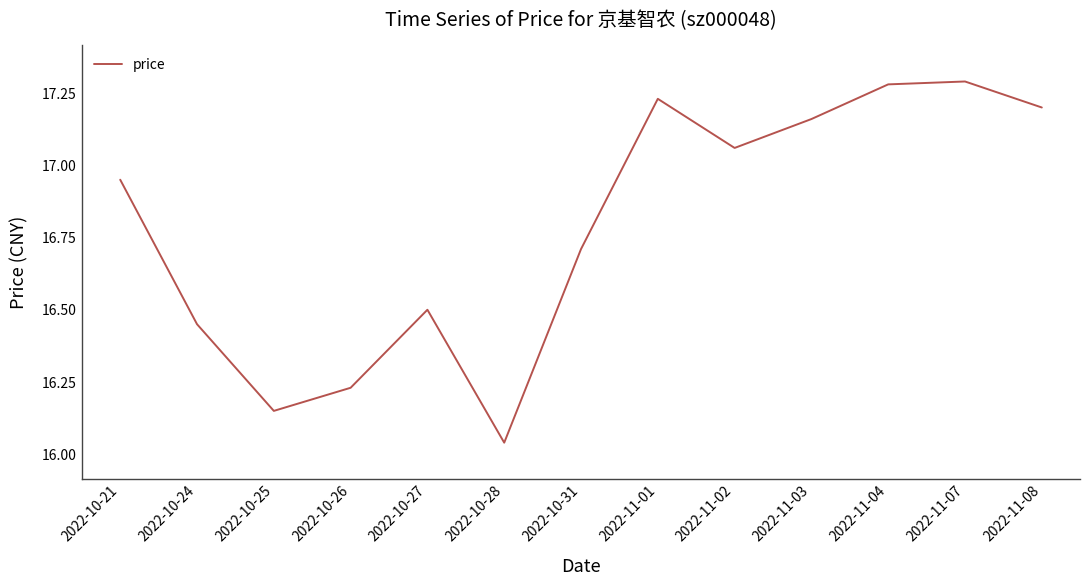

At which category does the chart reach its minimum across all series?

2022-10-28